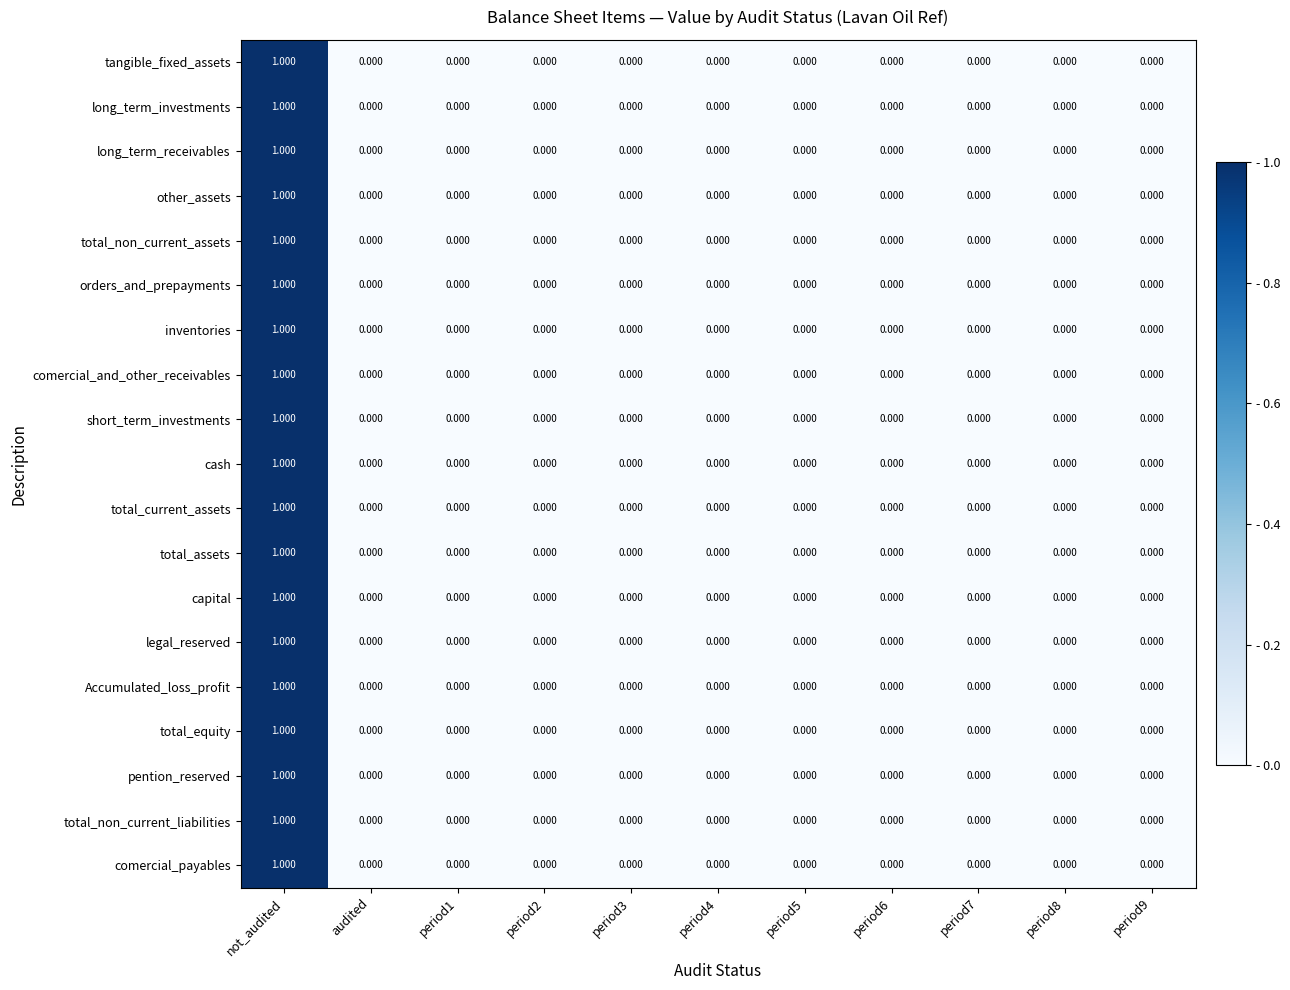

At which category is the sum across all series the highest?

not_audited